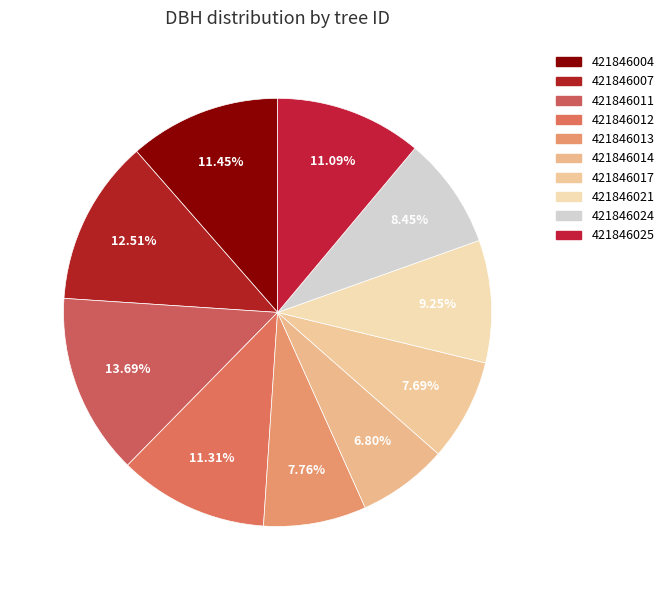

Which has a higher value, 421846021 or 421846025?

421846025